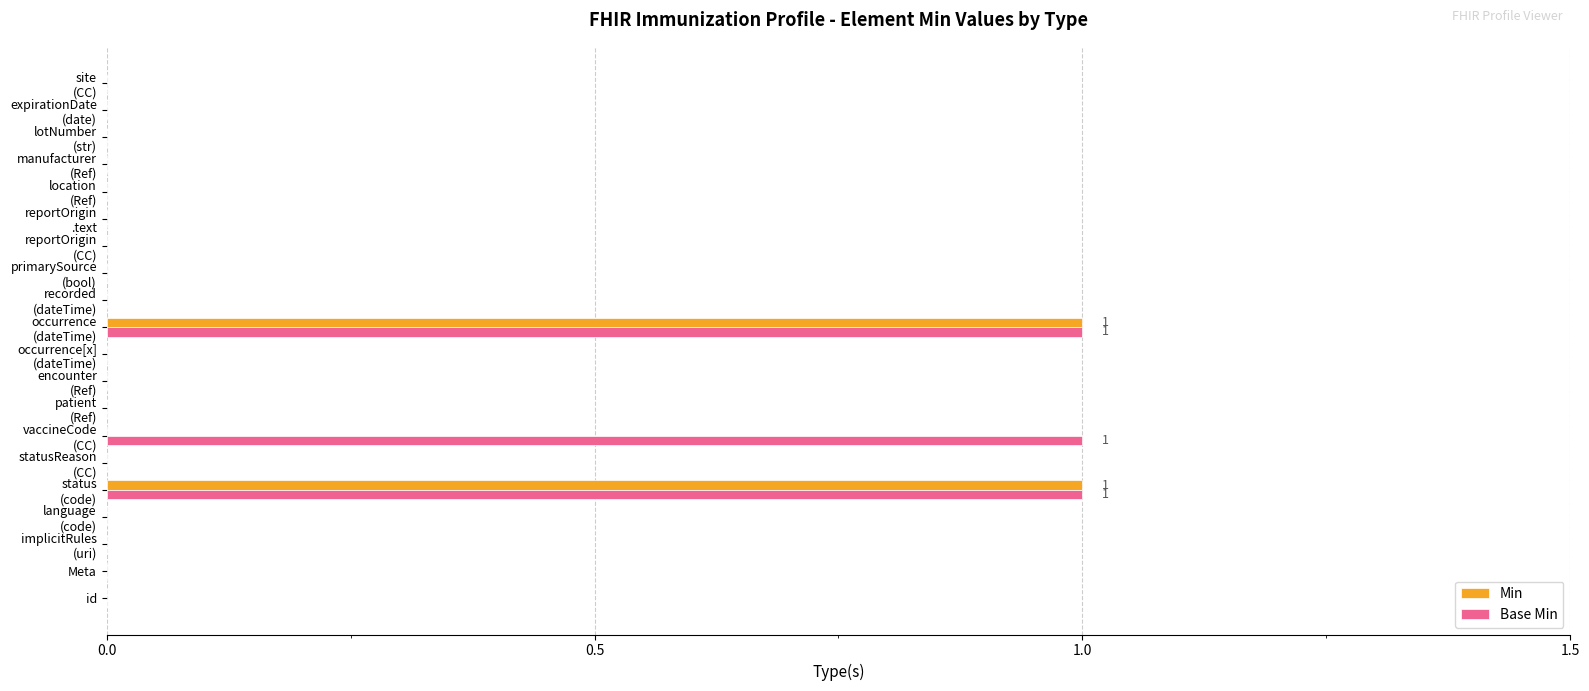

What is the sum of all Base Min values?

3